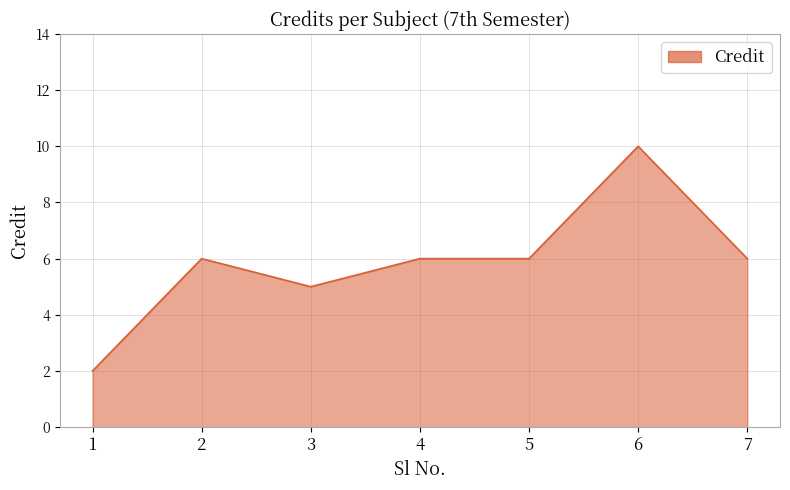

The value at 1 is 1. True or false?

False